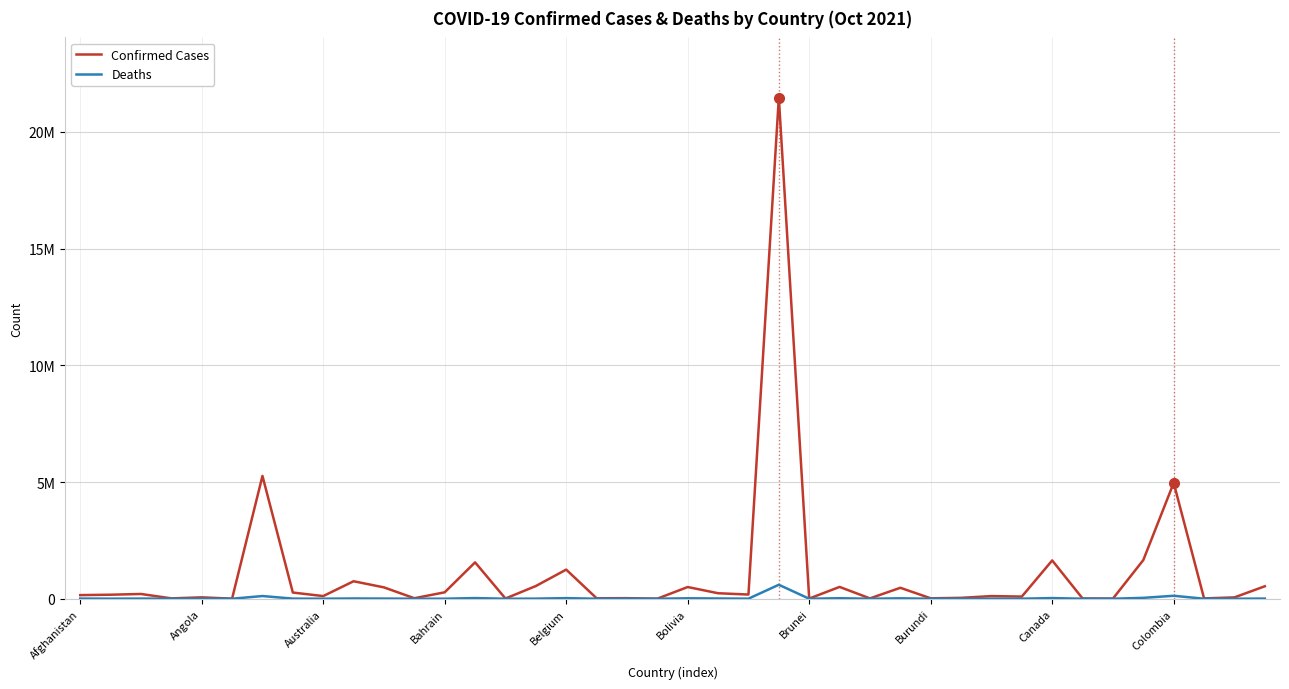

What are all the series names shown in the legend?

Confirmed Cases, Deaths